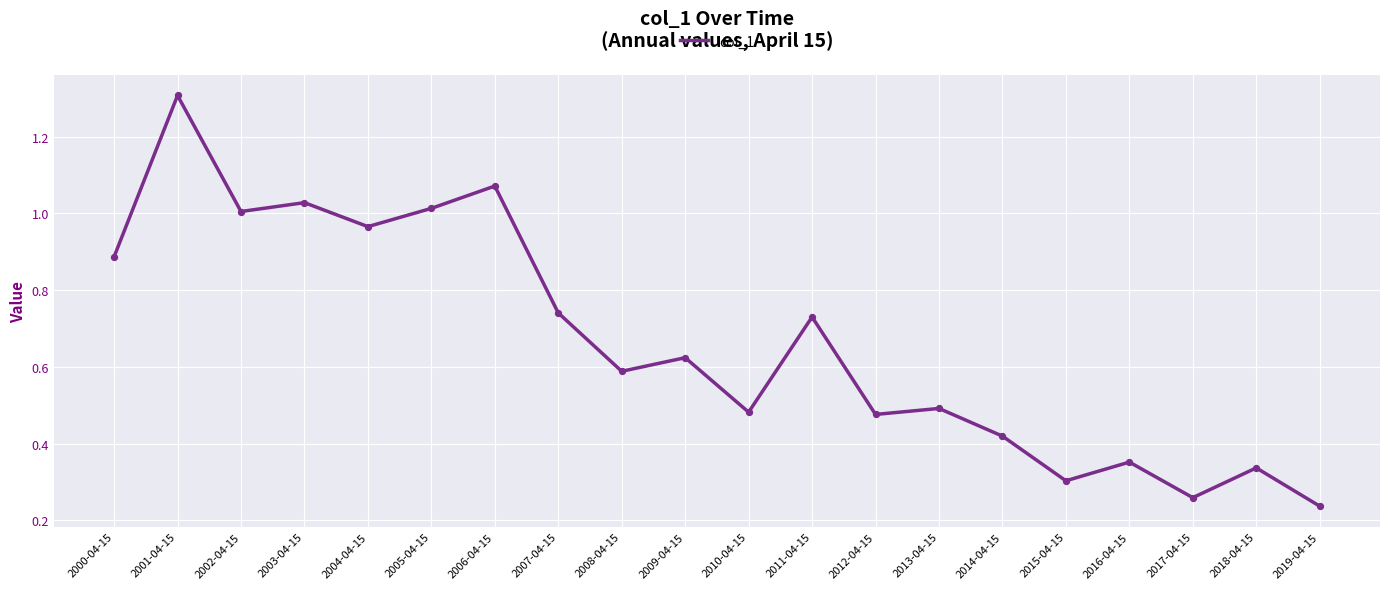

What is the change in value from 2001-04-15 to 2004-04-15?

-0.3